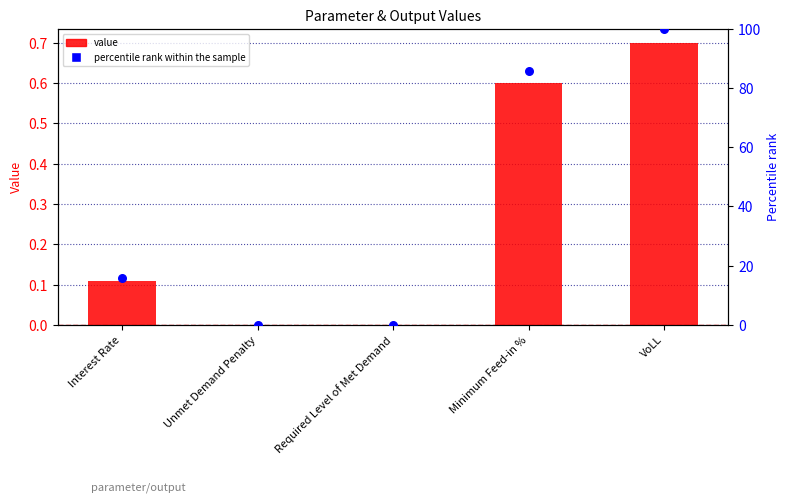

What is the total value across all series at VoLL?

100.7